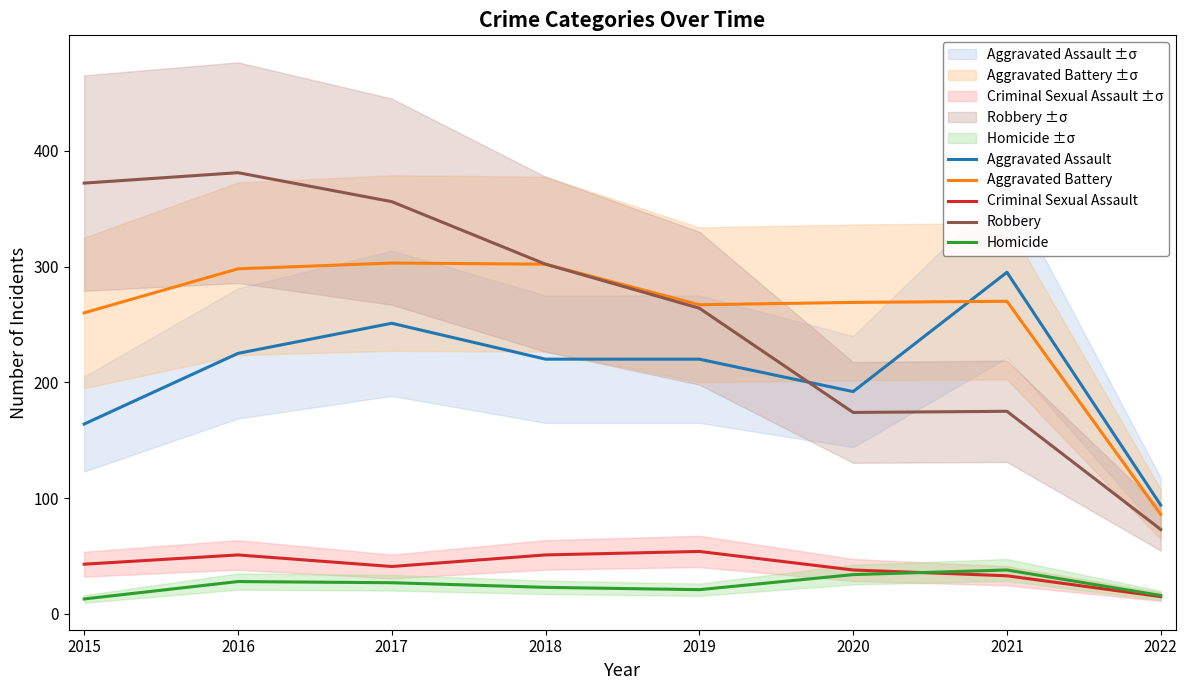

How many lines are shown in the chart?

5